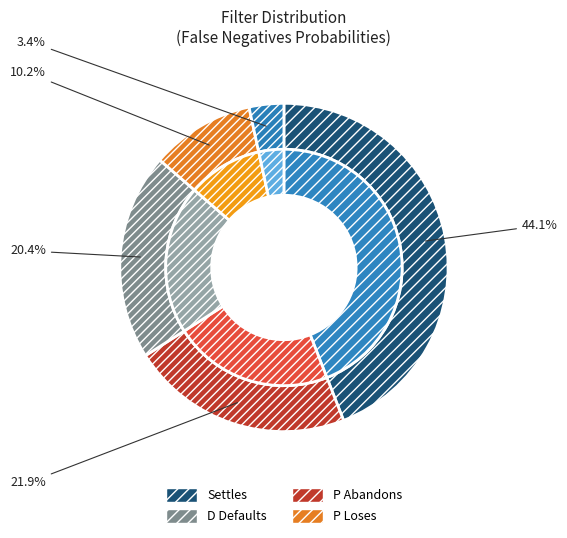

How many slices are in this pie chart?

5